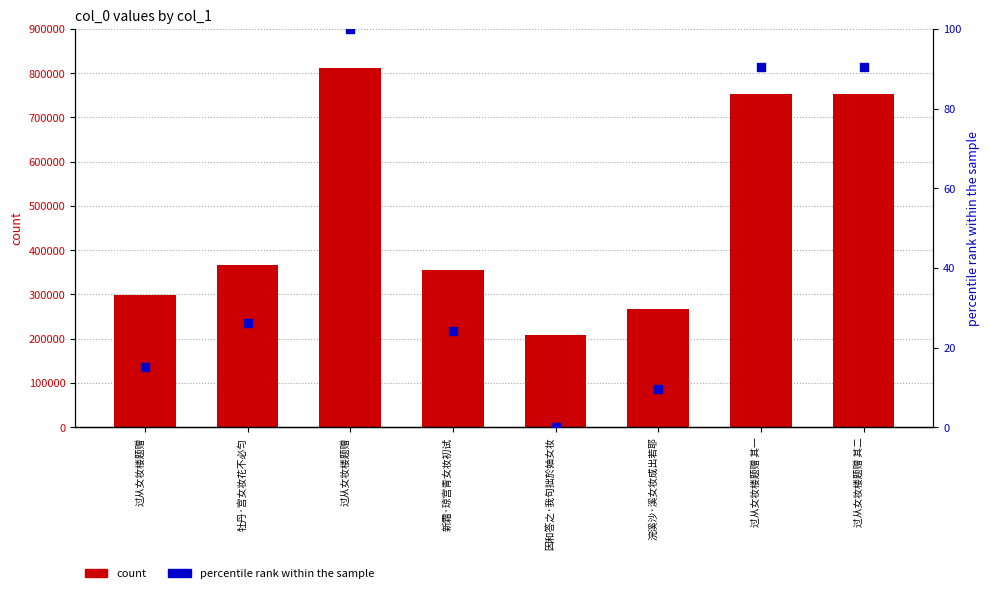

What are all the series names shown in the legend?

count, percentile rank within the sample